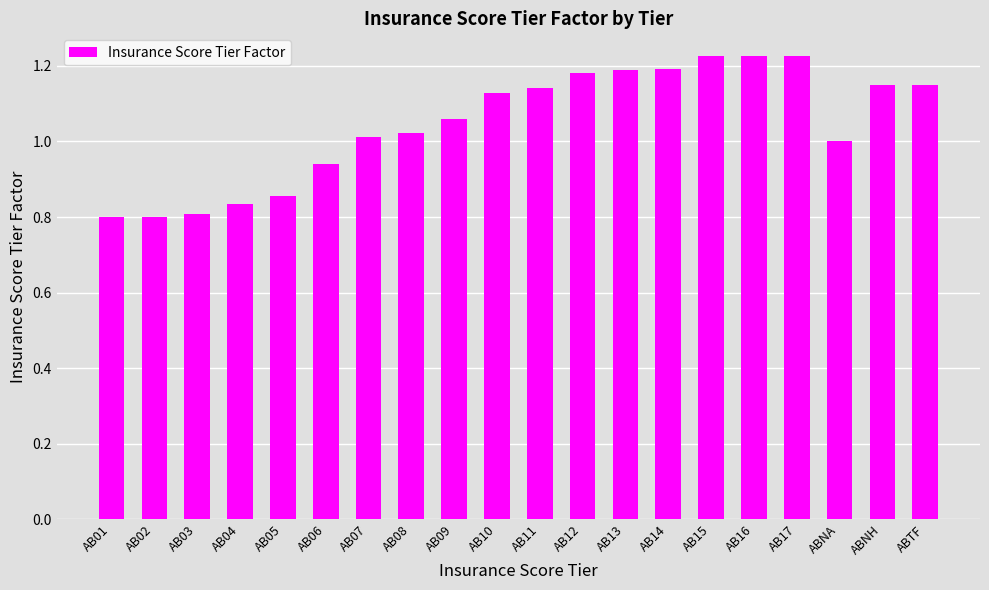

What is the label of the 17th bar from the right?

AB04